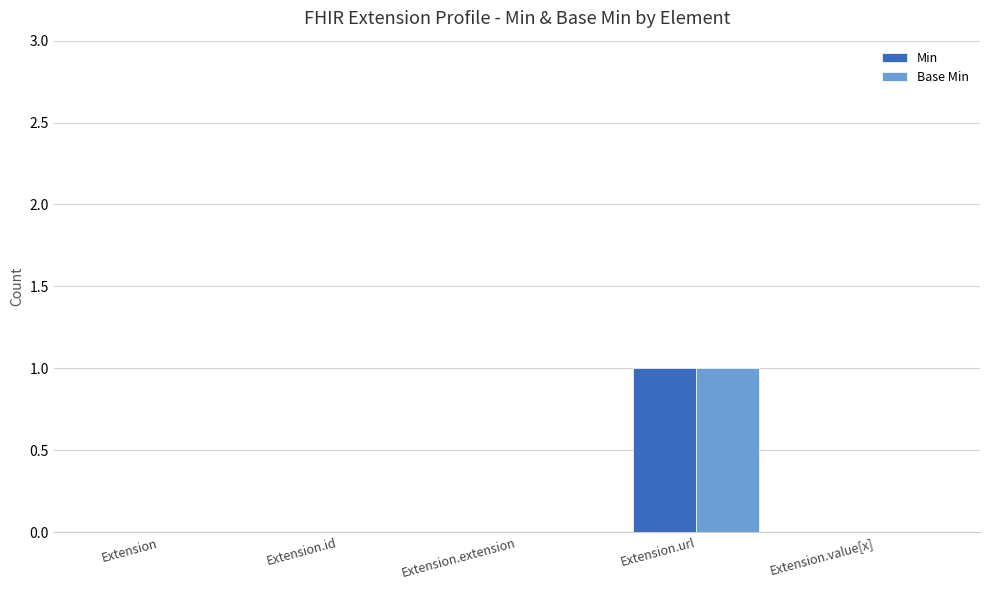

The Base Min series shows 0 at Extension.id. True or false?

True